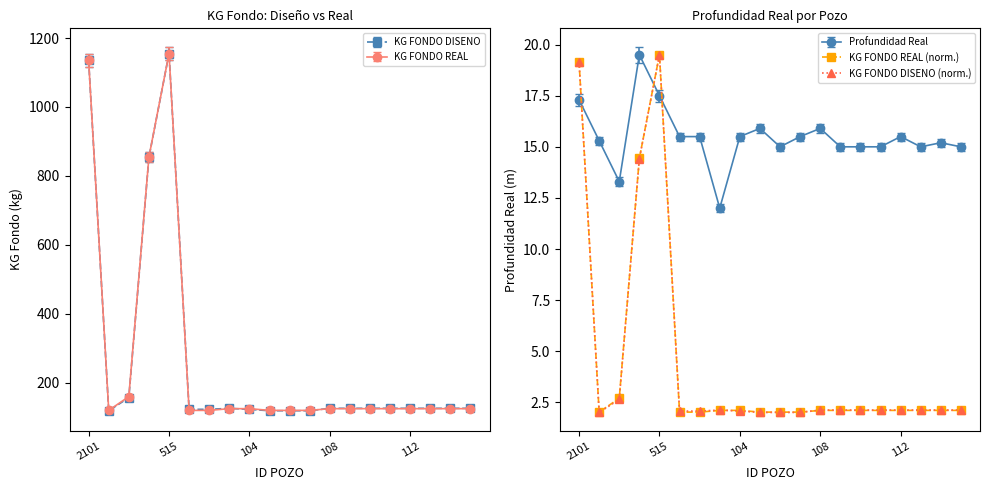

True or false: PROFUNDIDAD REAL and KG FONDO DISENO cross at least once.

False